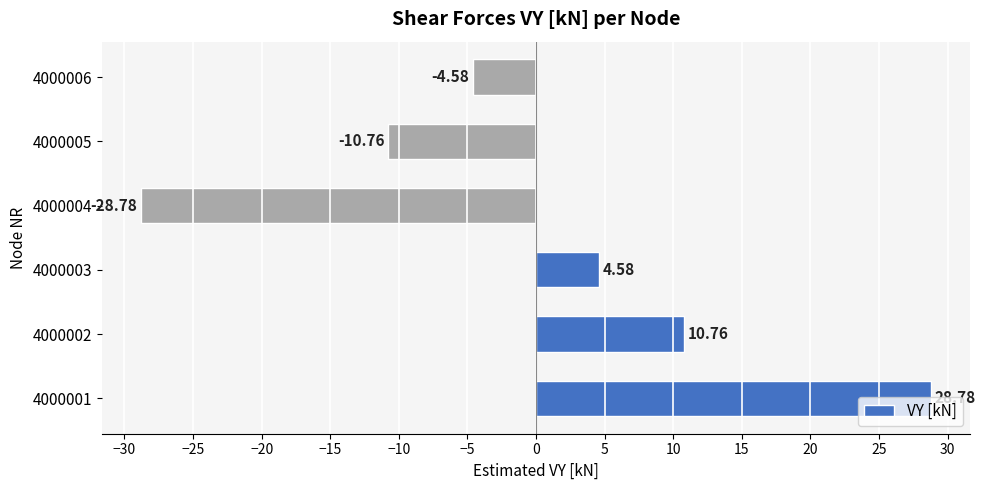

What is the difference between the values at 4000003 and 4000005?

15.3